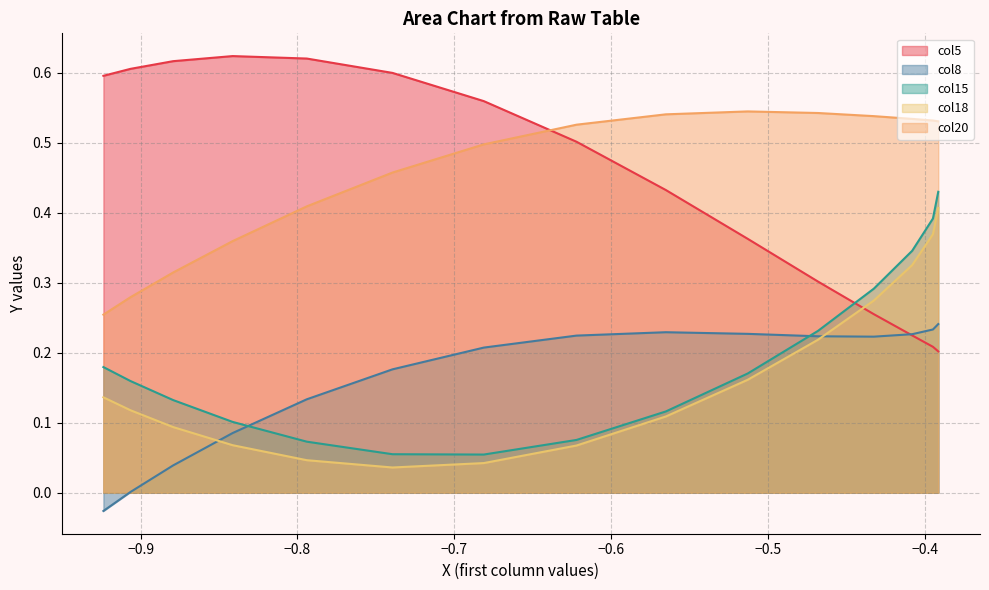

What is the value of the col15 point at the 6th from the left?

0.1